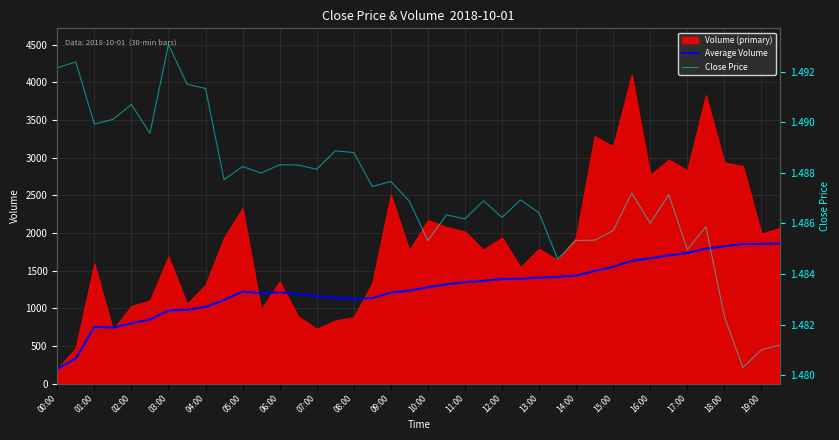

Which series has the largest total across all categories?

Average Volume